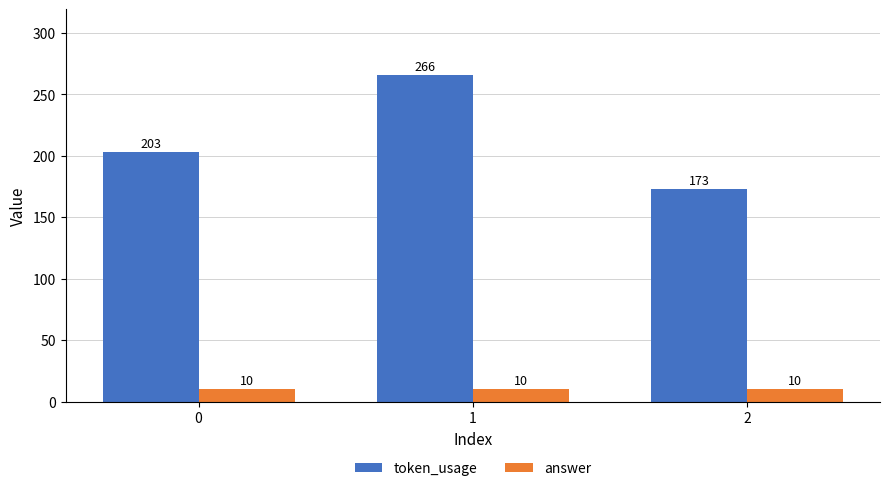

Count the number of categories in the chart.

3